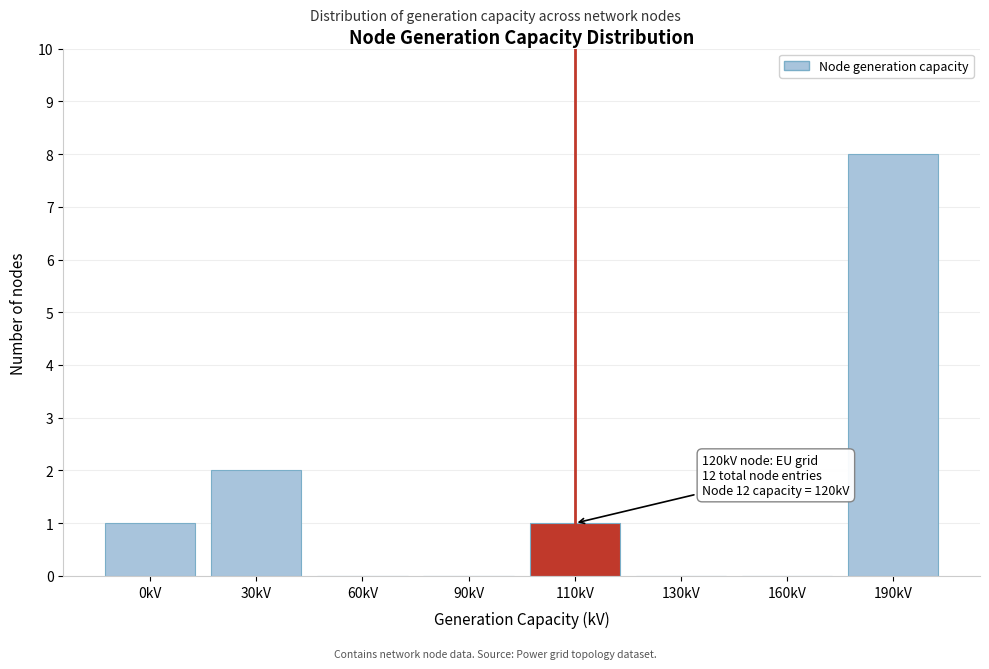

Reading right to left, what are all the values shown in this chart?

190kV=8	160kV=0	130kV=0	110kV=1	90kV=0	60kV=0	30kV=2	0kV=1